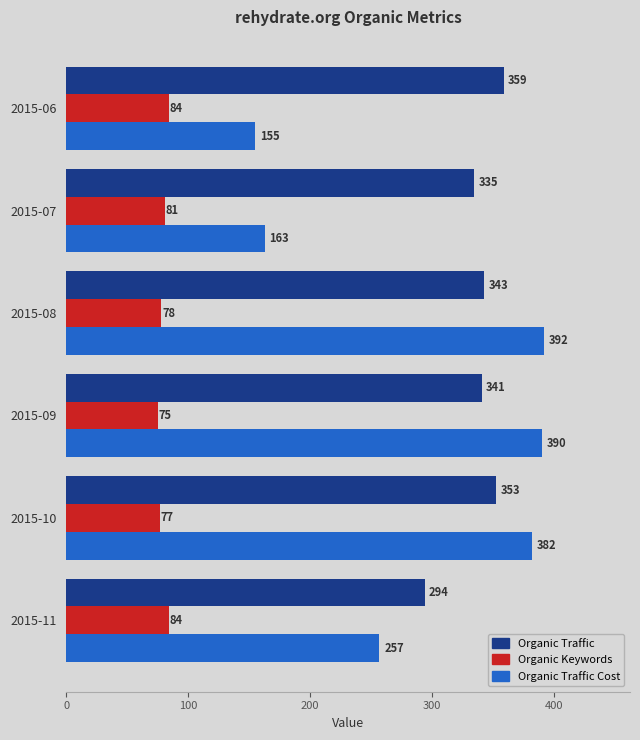

Which series has the largest total across all categories?

Organic Traffic